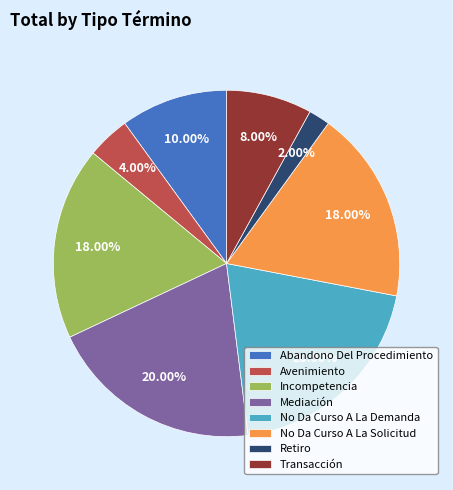

To the nearest percent, what portion does Avenimiento represent?

4%